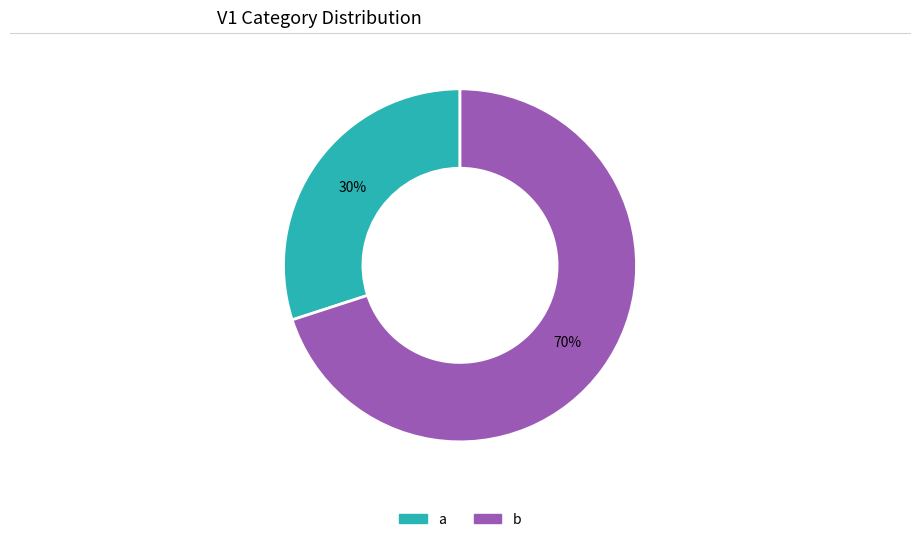

To the nearest percent, what is the average slice percentage?

50%